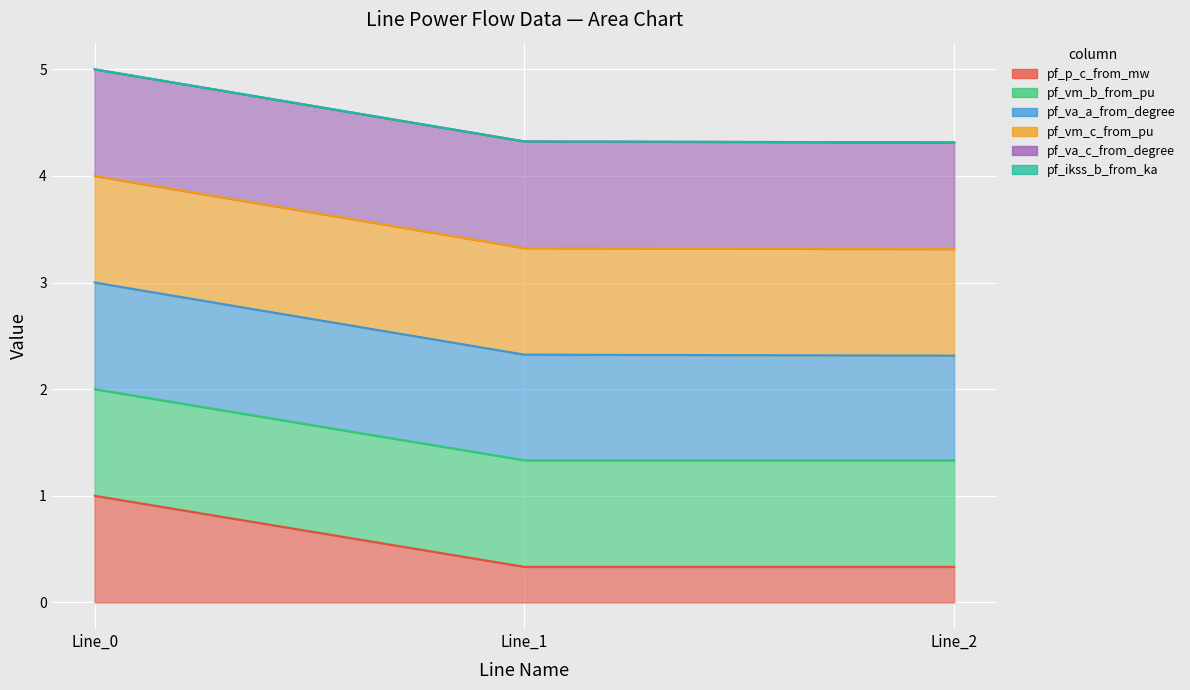

At which category is the sum across all series the highest?

Line_0